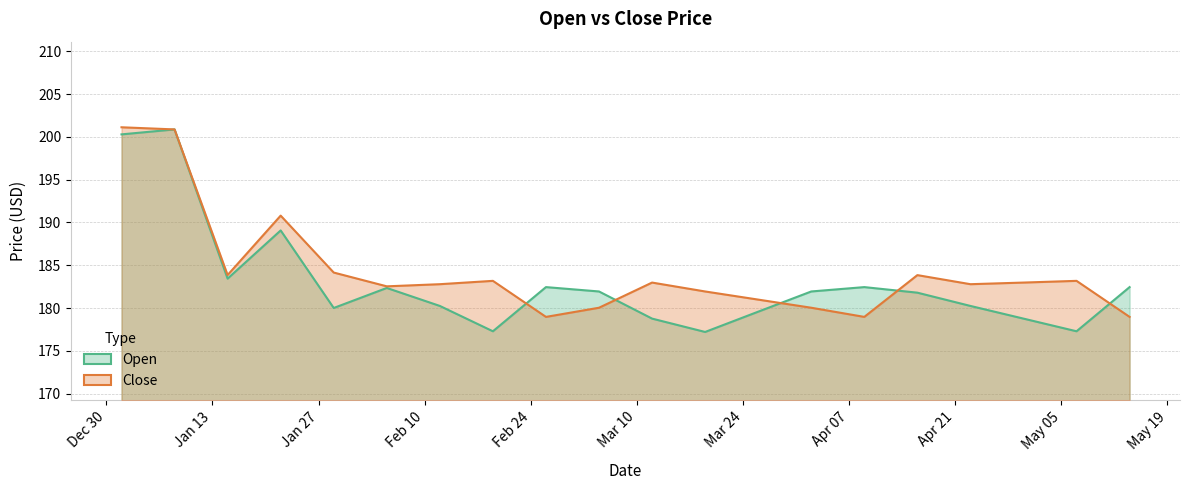

What is the difference between the second highest and second lowest values in the Close series?

21.9